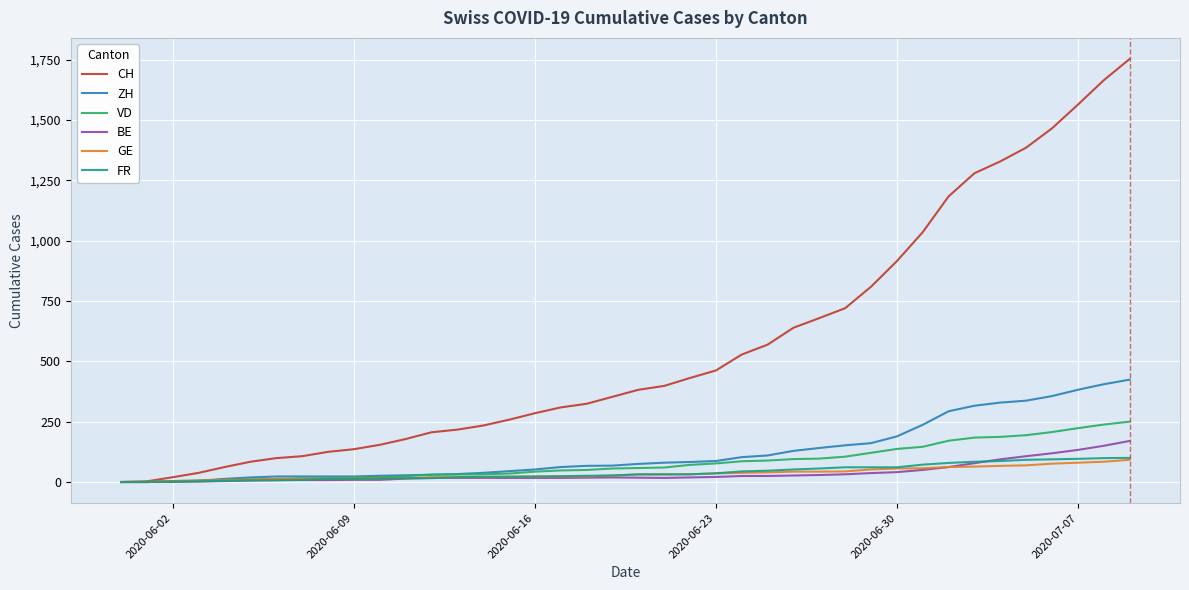

Which series has the widest spread of values?

CH